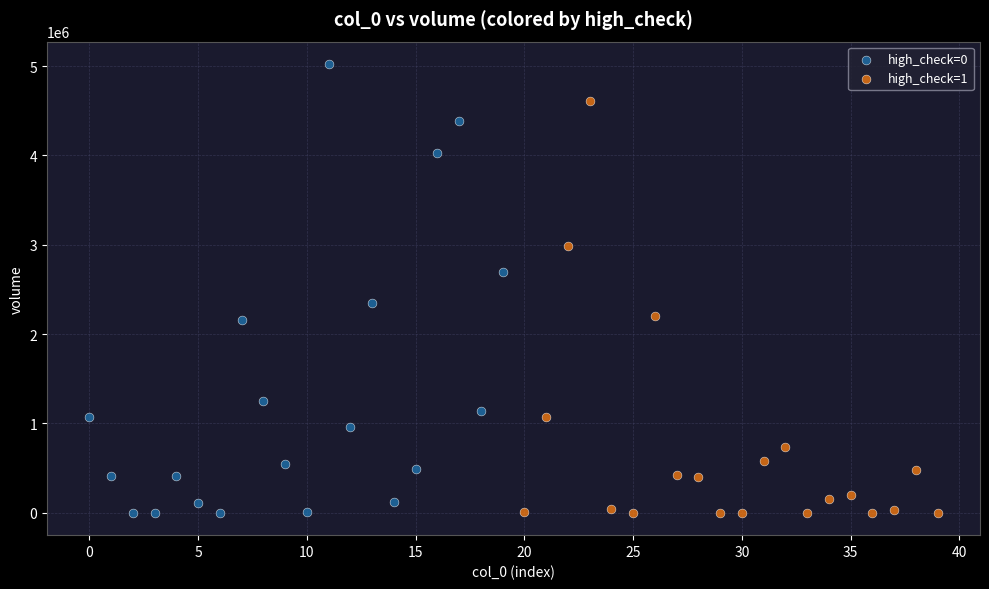

Which series reaches the maximum Y coordinate?

high_check=0